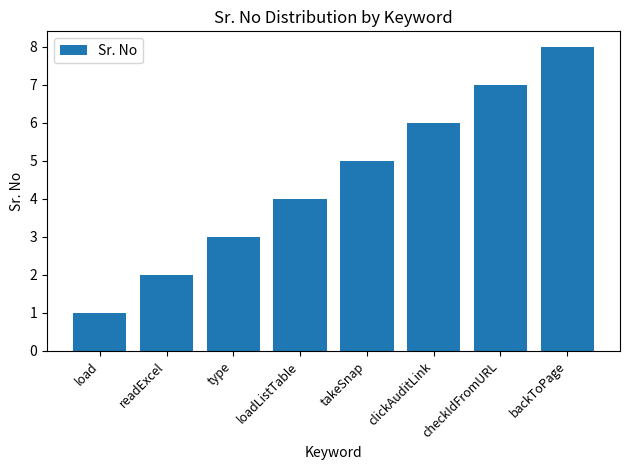

What is the approximate value at checkIdFromURL?

7